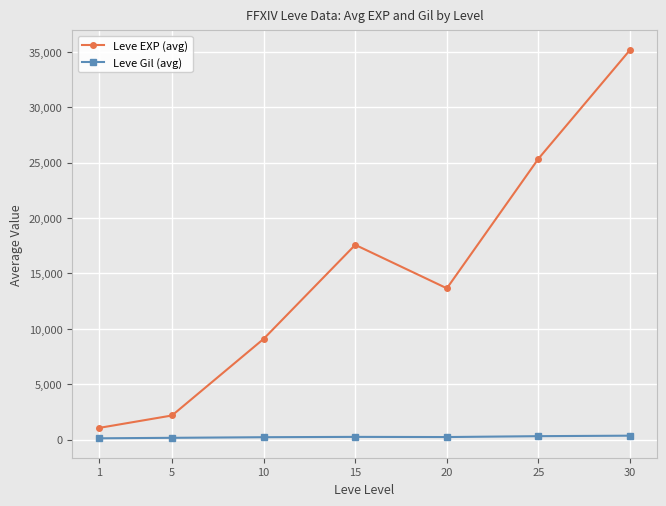

What is the greatest value displayed?

35190